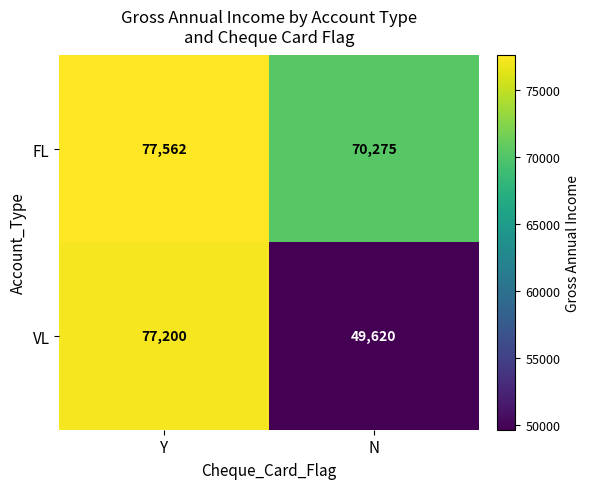

What is the difference between the highest and lowest values at Y?

362